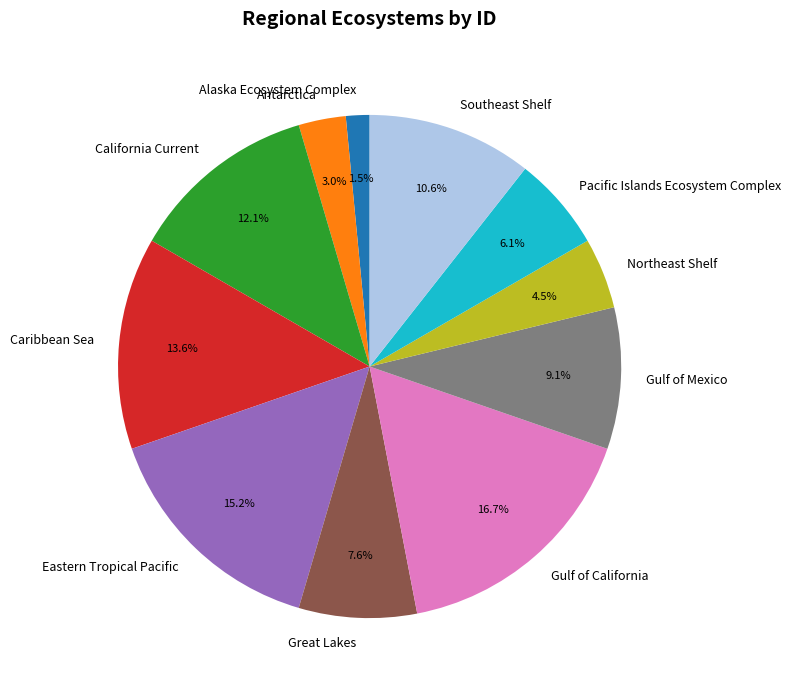

Between Great Lakes and Pacific Islands Ecosystem Complex, which is larger?

Great Lakes